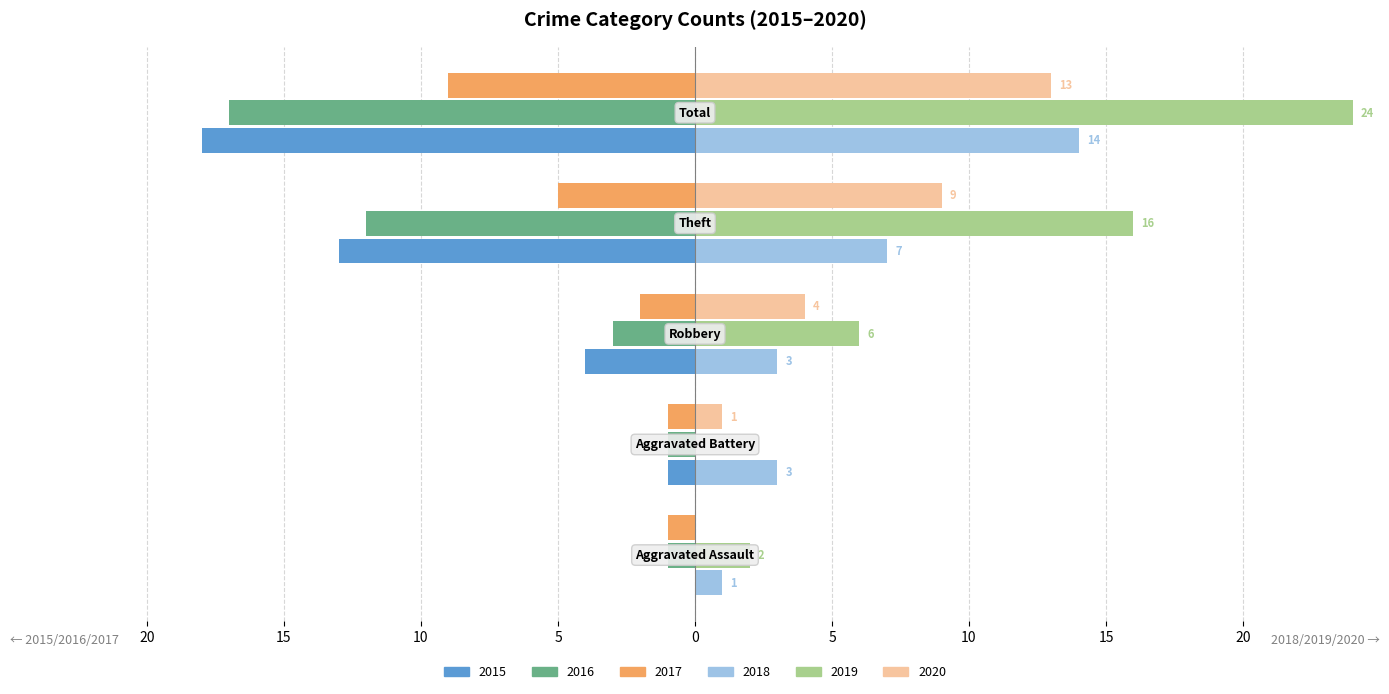

What are all the series names shown in the legend?

2015, 2016, 2017, 2018, 2019, 2020